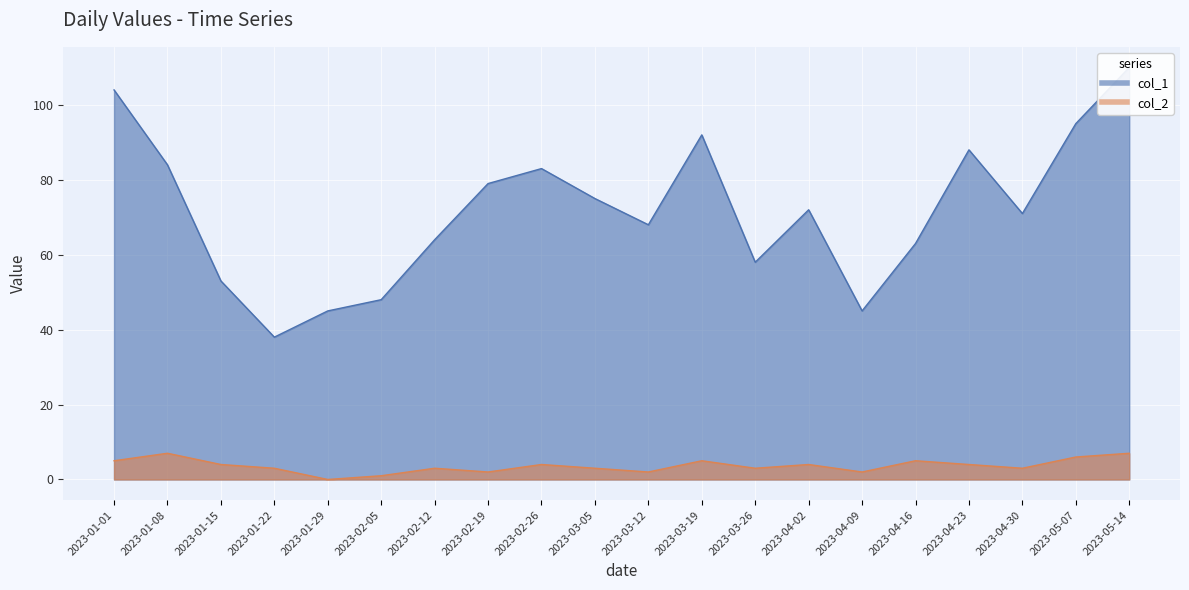

How many col_2 values are between 3 and 5?

12